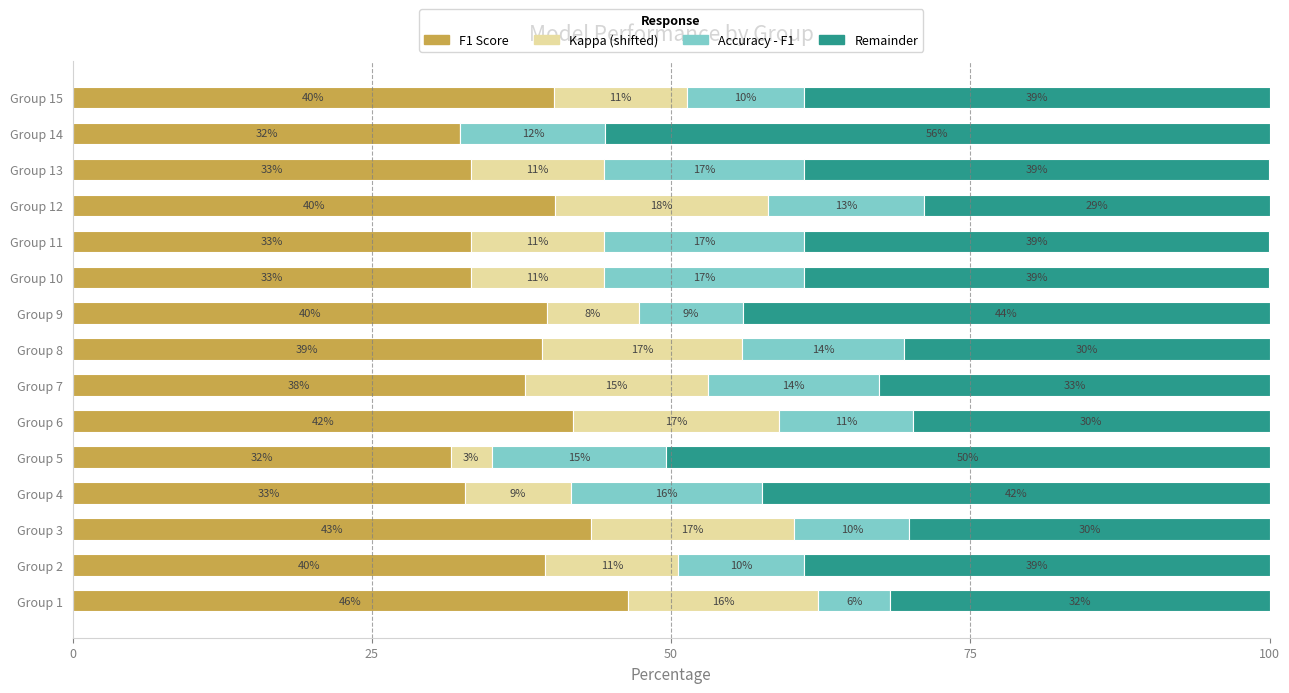

What are all the series names shown in the legend?

F1 Score, Kappa (shifted), Accuracy - F1, Remainder